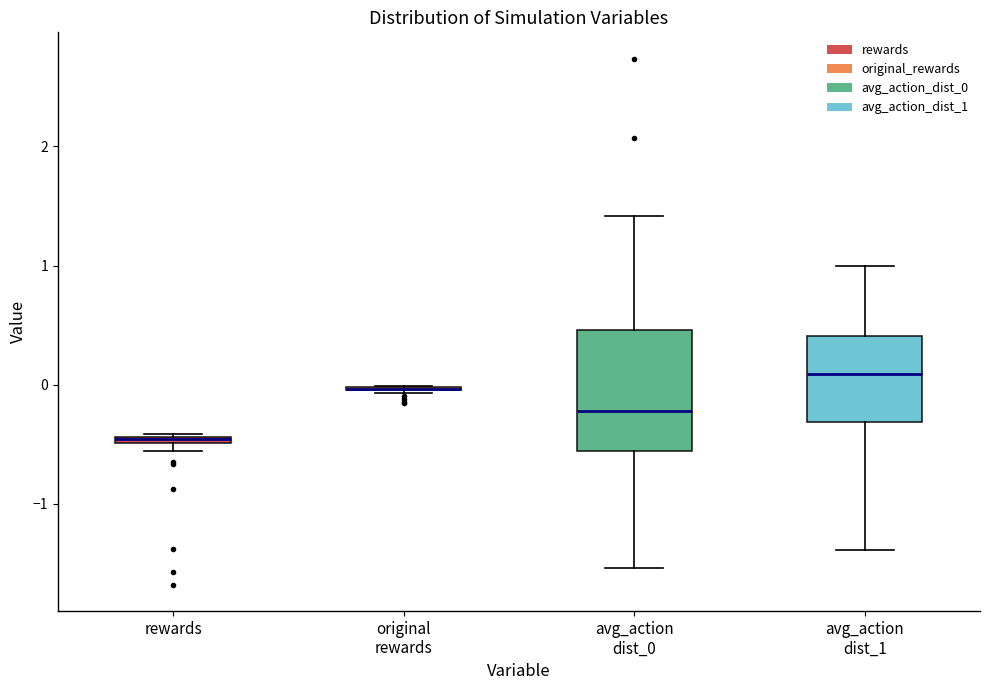

Where is the upper edge of the box for rewards on the y-axis? The values are not printed on the chart, so give them approximately, as read against the axis.

-0.4